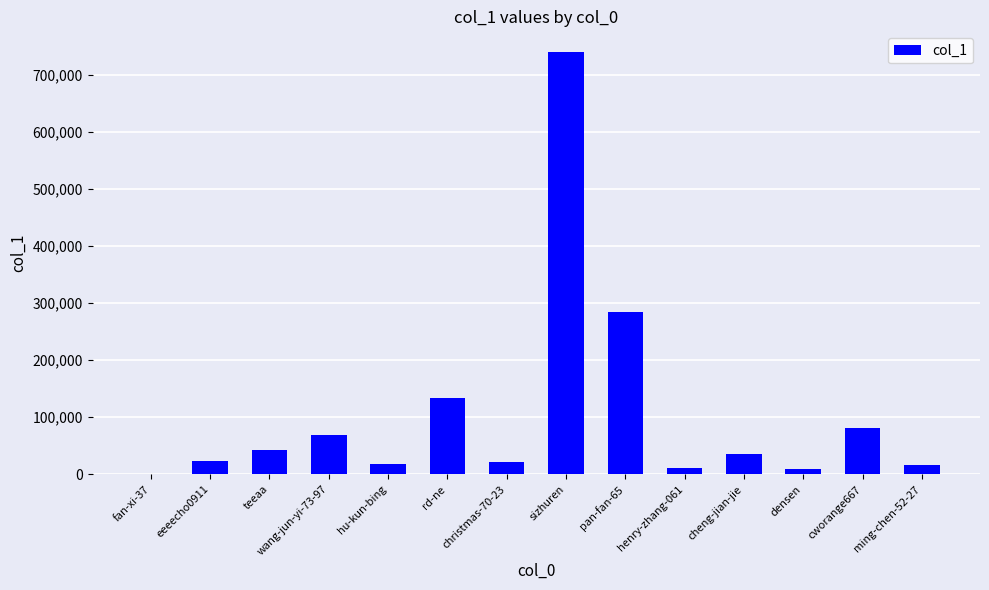

What is the maximum value shown in the chart?

739190